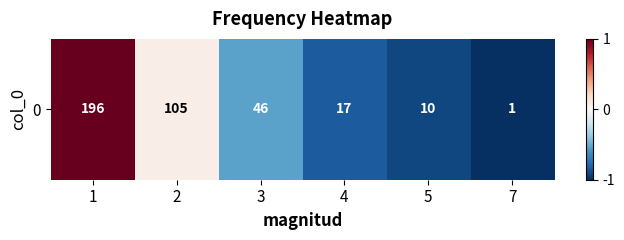

Reading left to right, what are all the values shown in this chart?

1=1.0	2=0.1	3=-0.5	4=-0.8	5=-0.9	7=-1.0